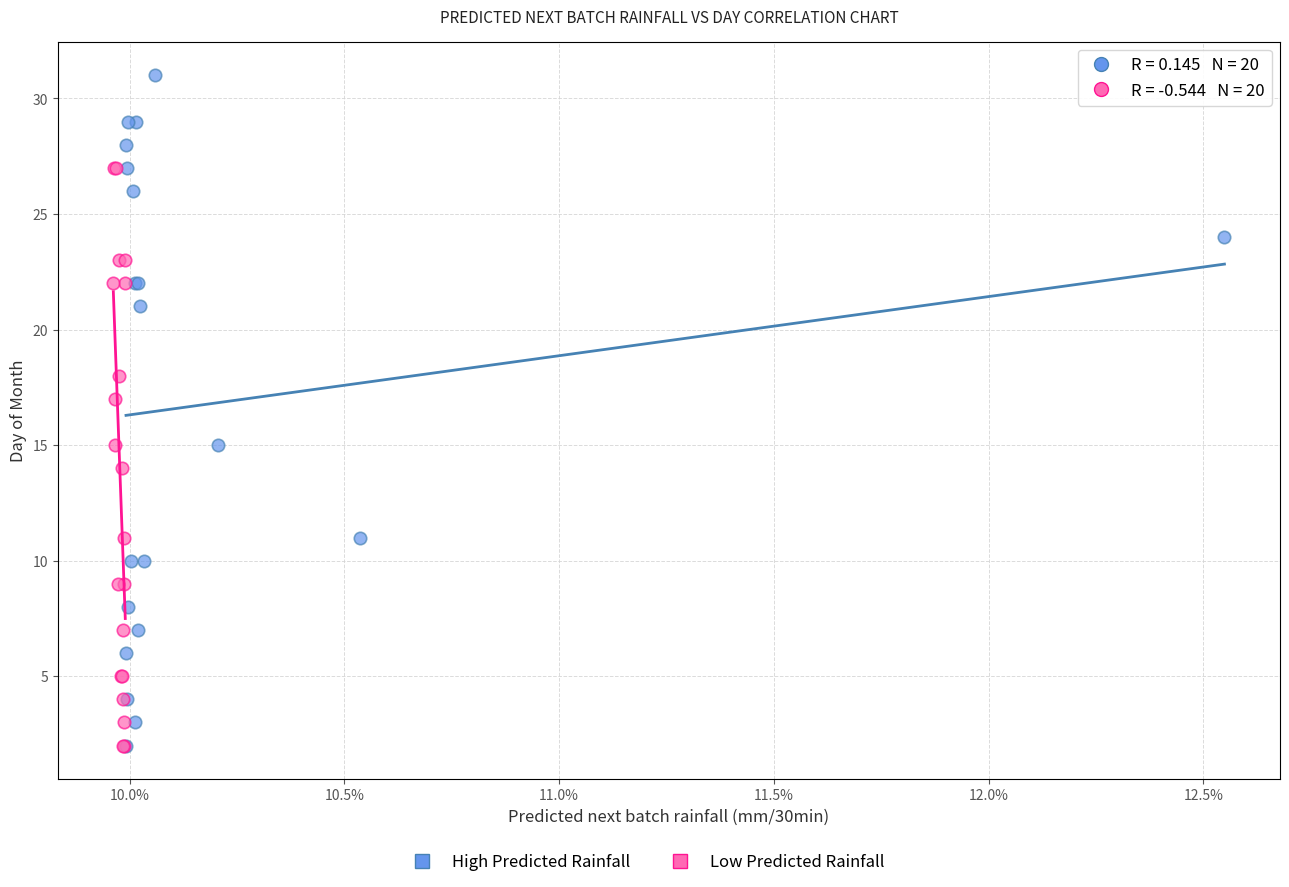

Which series contains the highest Y value?

High Predicted Rainfall